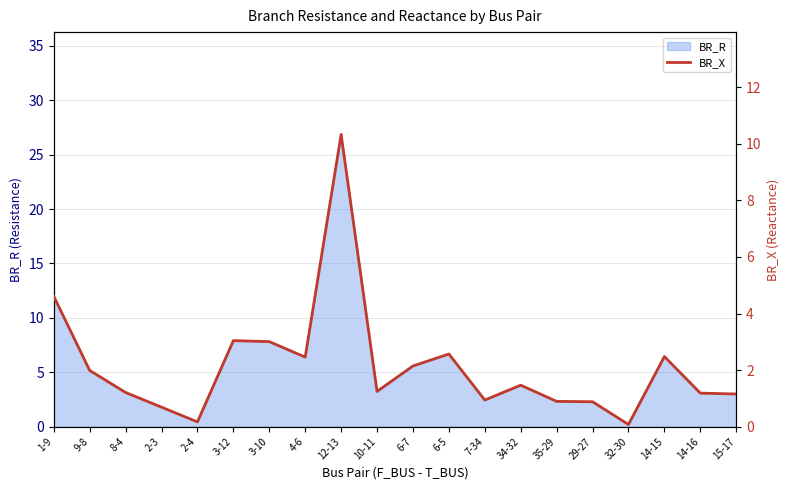

At which label does the data first exceed 1?

1-9